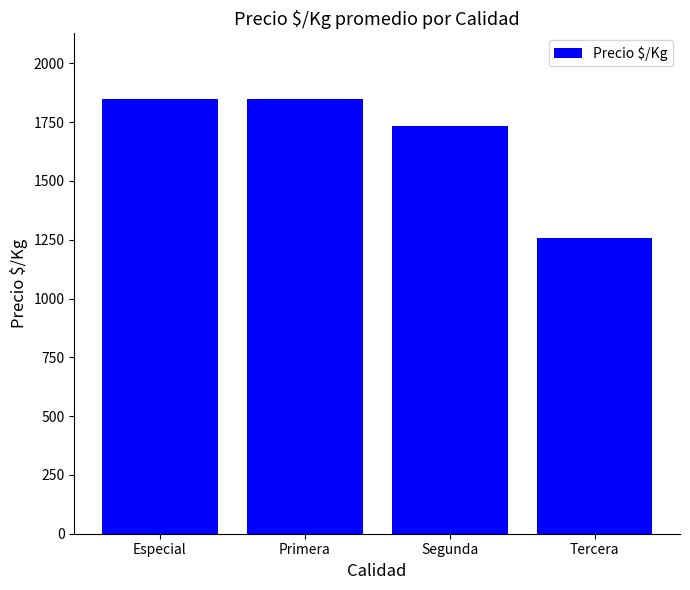

What is the greatest value displayed?

1850